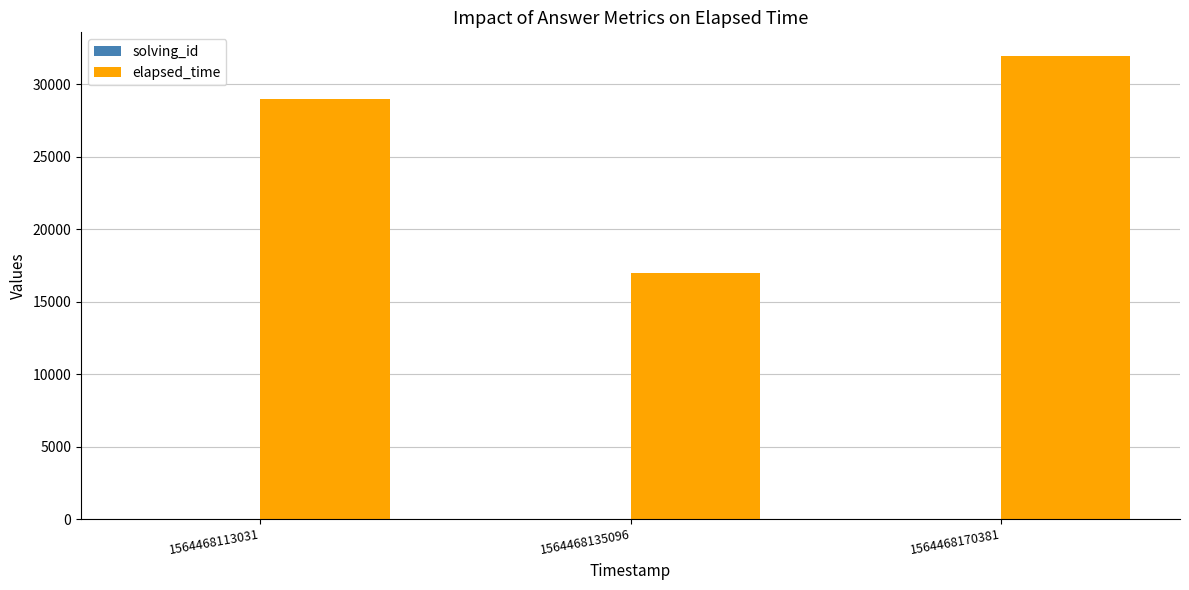

Which series has the largest total across all categories?

elapsed_time